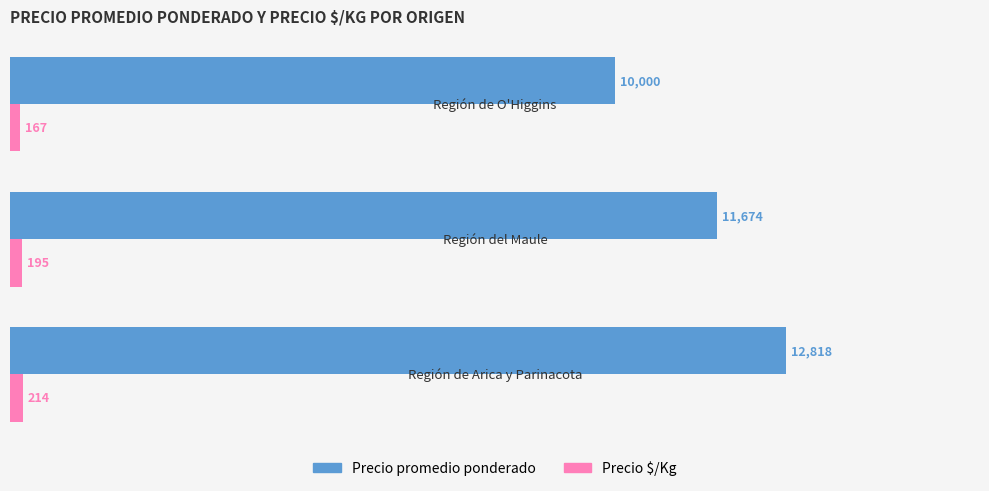

At how many categories does at least one series exceed 5167?

3